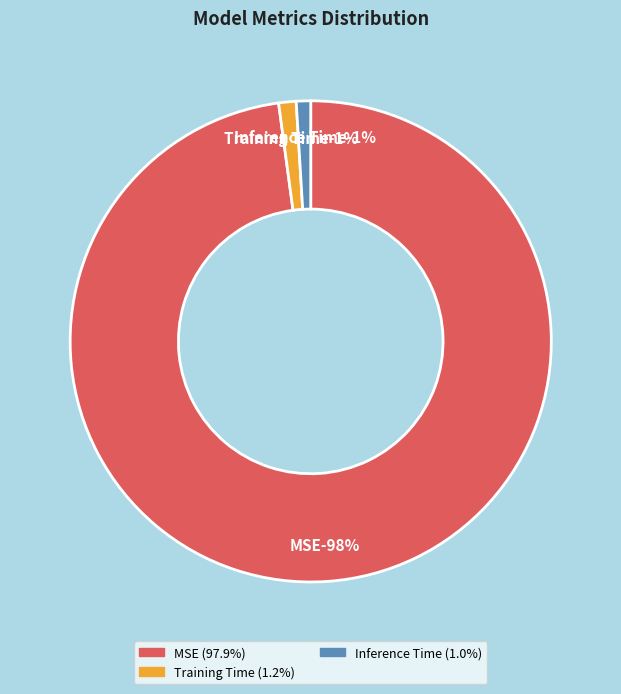

How many slices are in this pie chart?

3